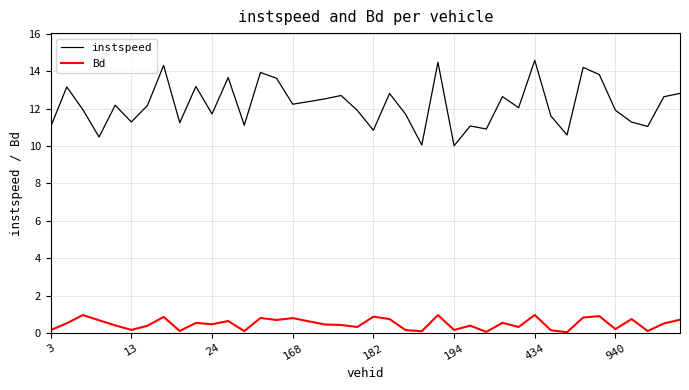

What is the difference between the maximum and minimum values in the instspeed series?

4.6